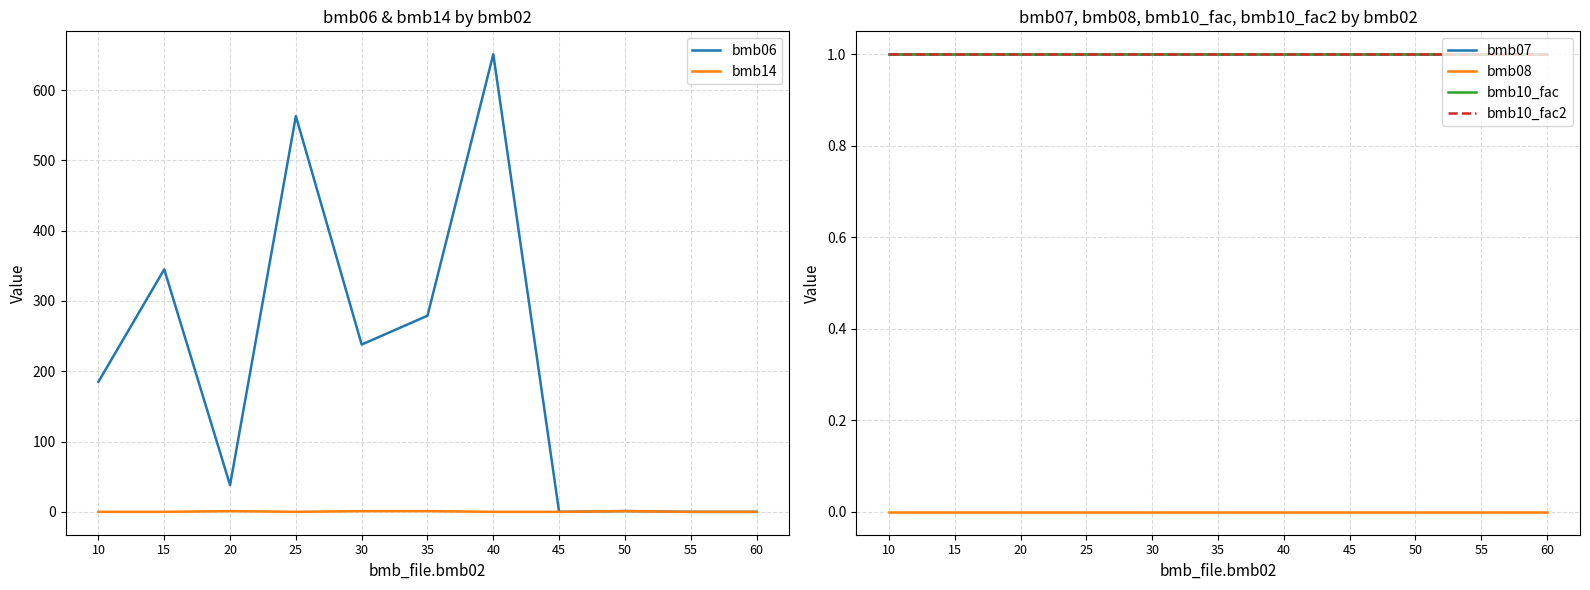

At 45, list the series in order from smallest to largest.

bmb06, bmb14, bmb08, bmb07, bmb10_fac, bmb10_fac2